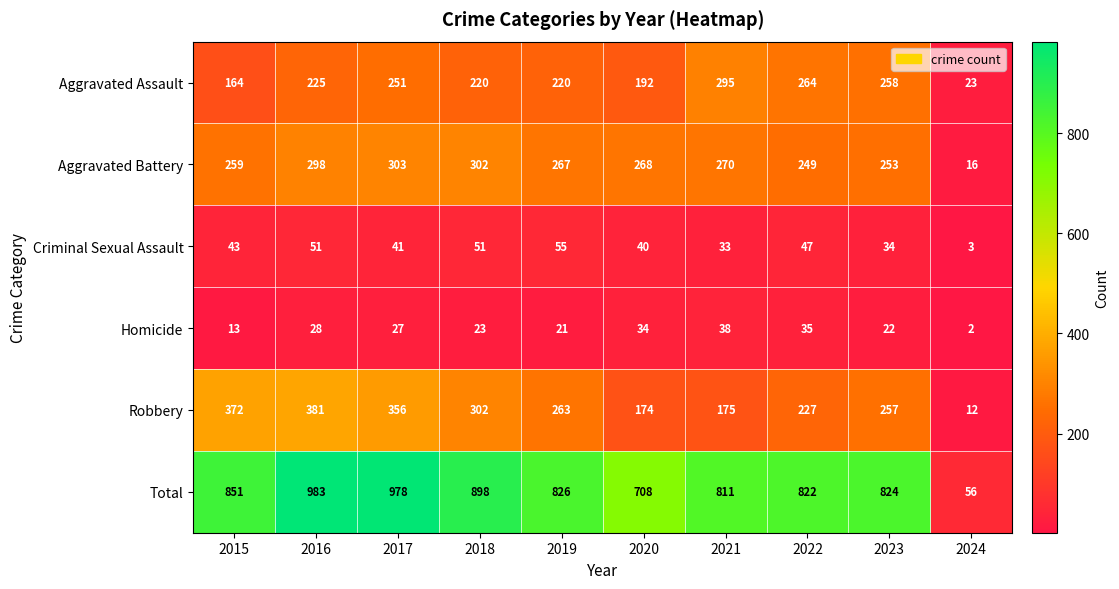

At how many categories does at least one series exceed 296?

9